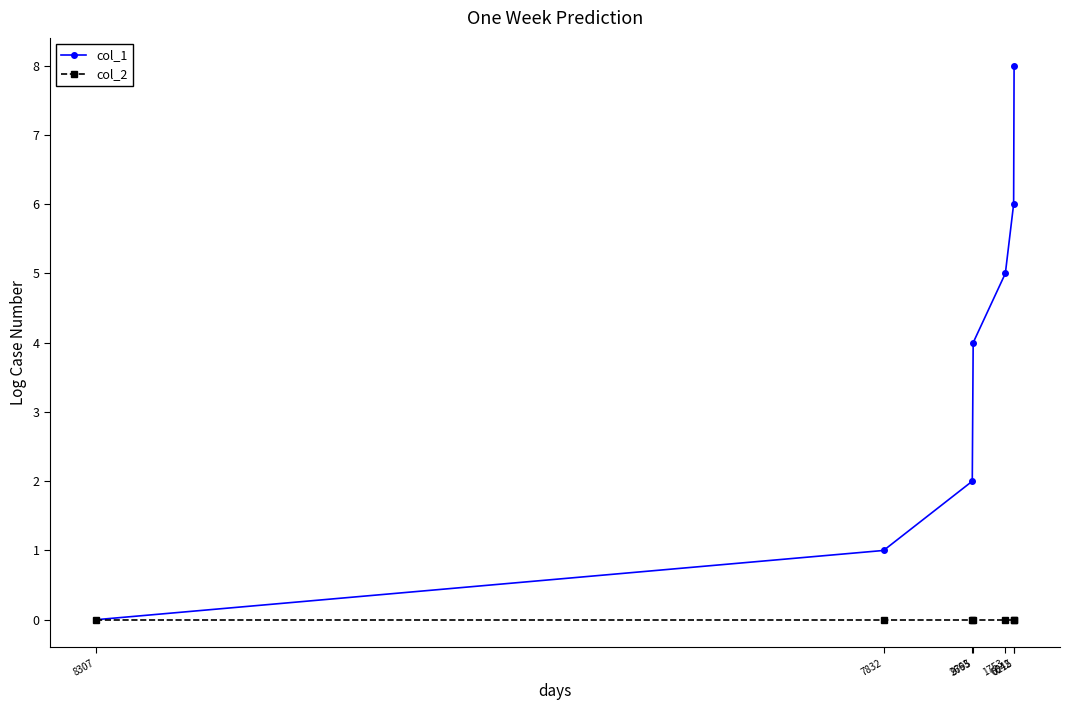

What is the total value across all series at 9795?

4